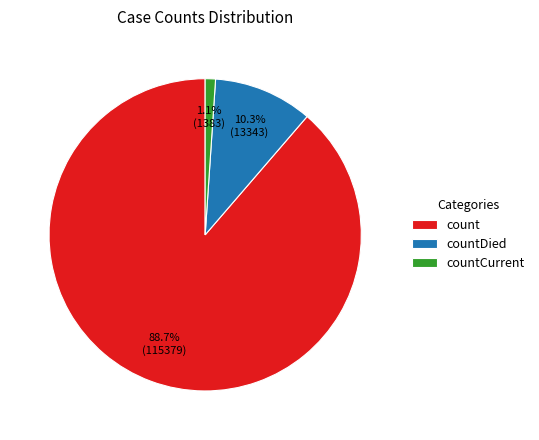

What is the largest slice in the pie chart?

count